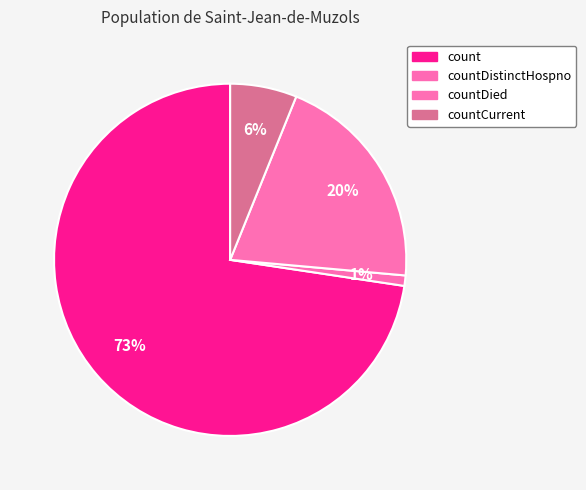

Count the number of slices in the pie.

4